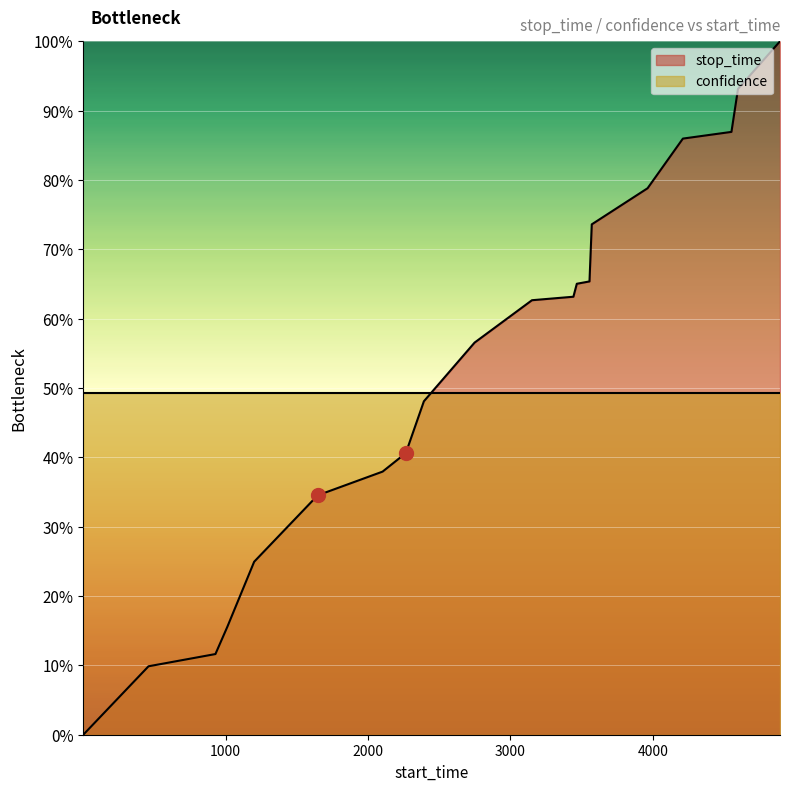

What is the value of the 8th point from the left?

0.4